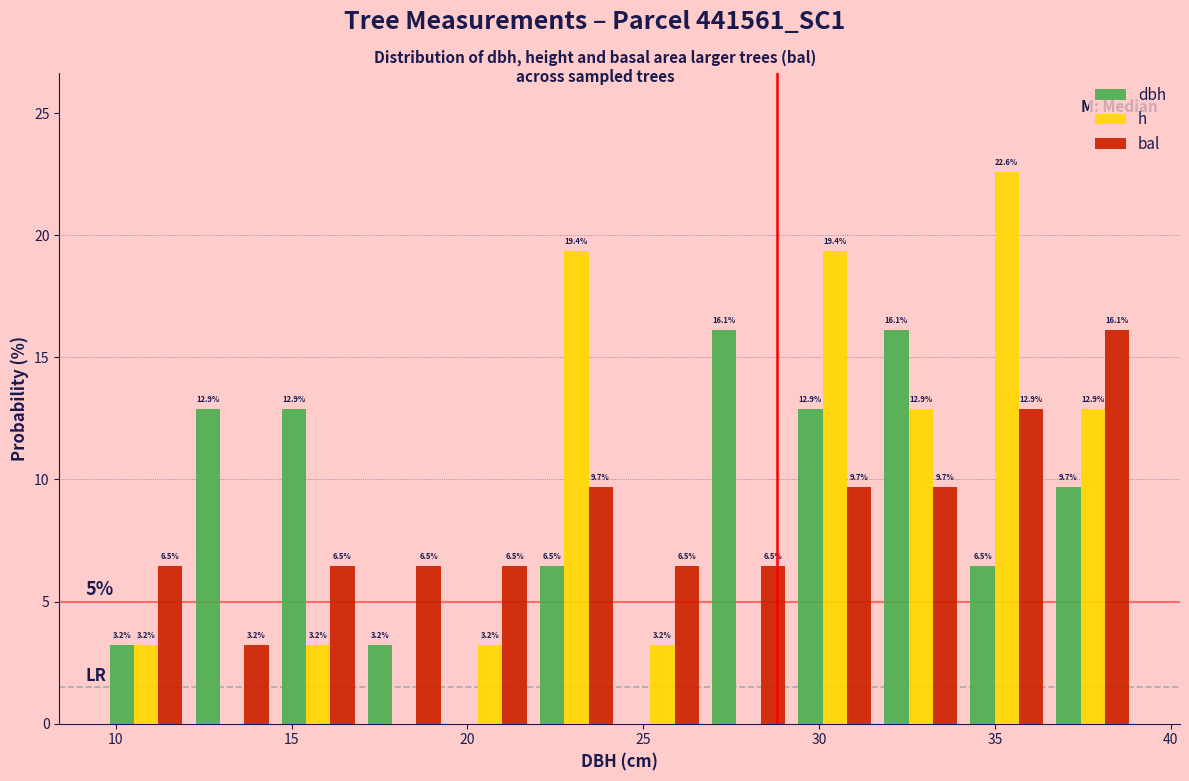

In the h series, which range on the x-axis has the tallest bar?

34.0 to 36.5